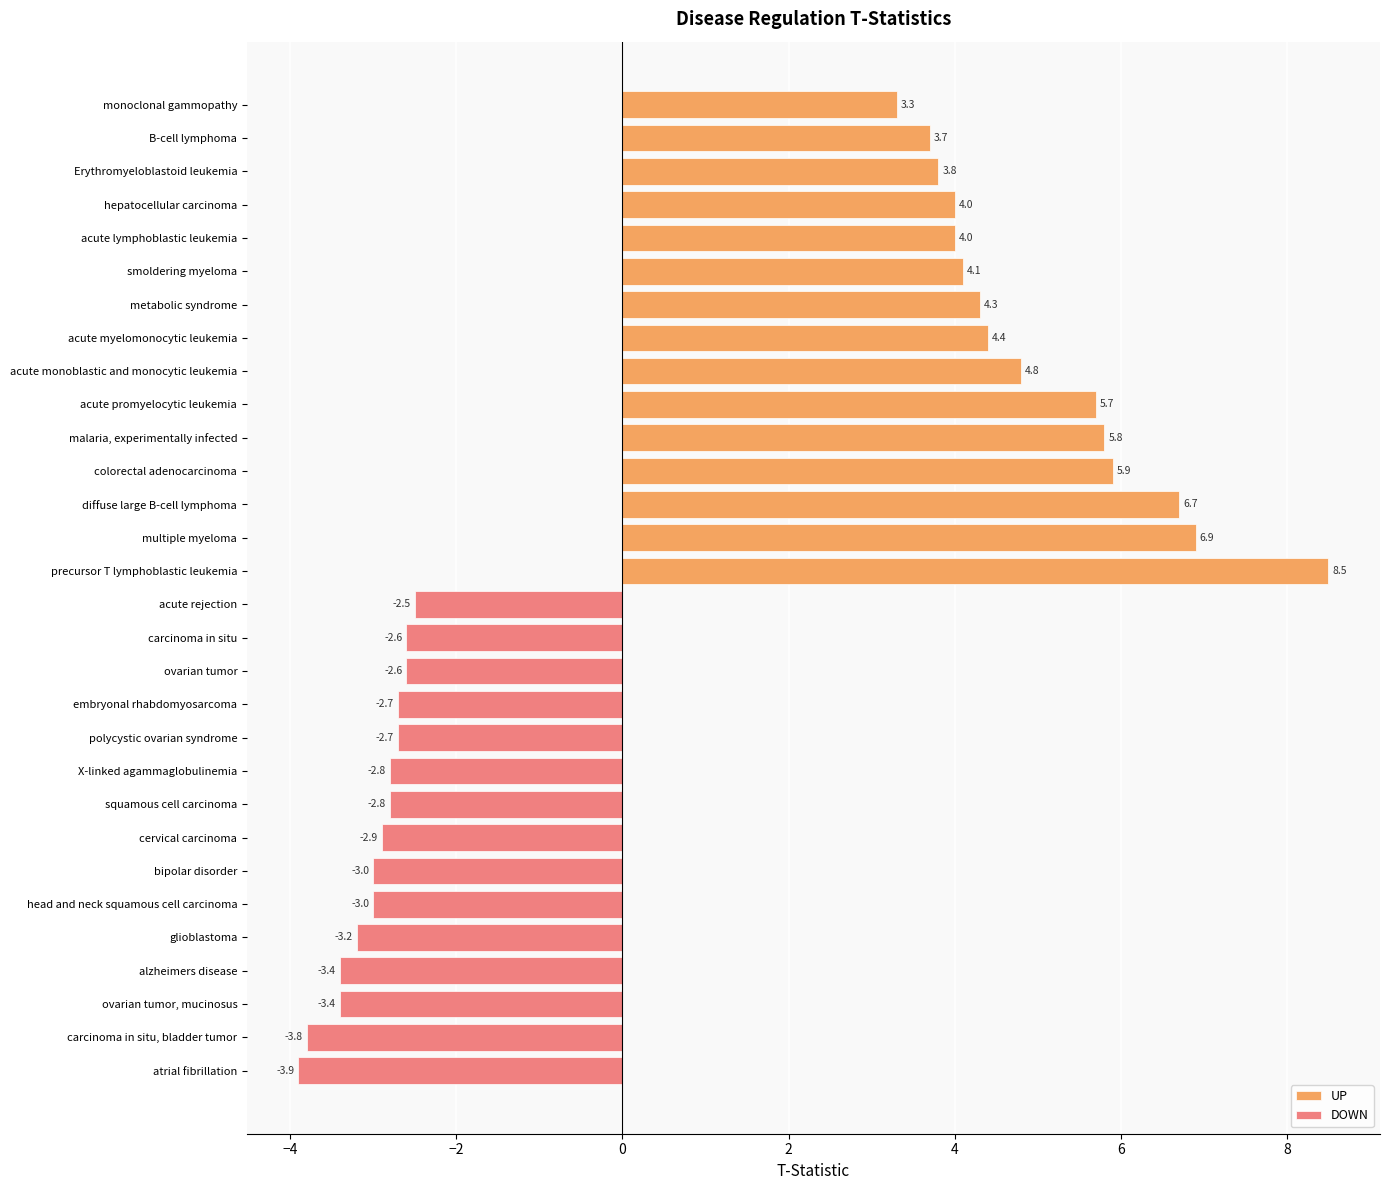

At 4, list the series in order from smallest to largest.

DOWN, UP